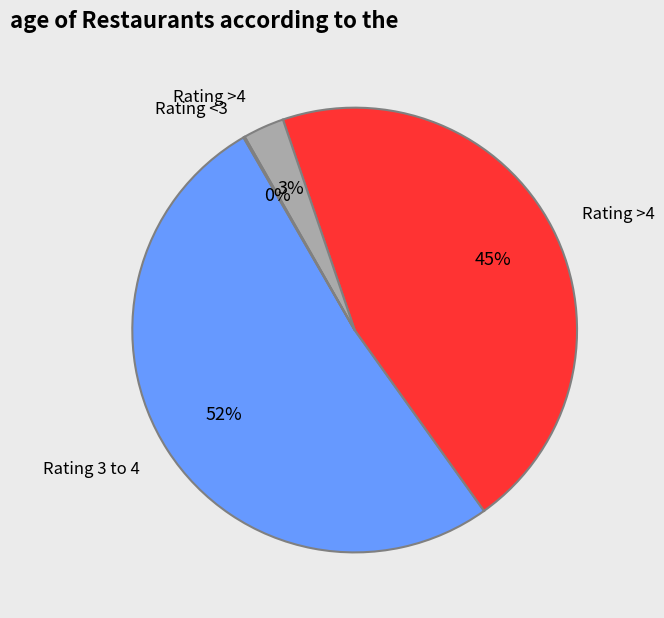

To the nearest percent, what is the average slice percentage?

25%